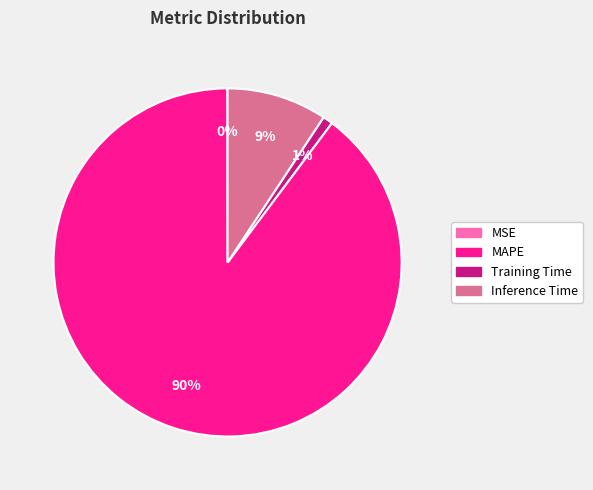

To the nearest percent, what is the average slice percentage?

25%